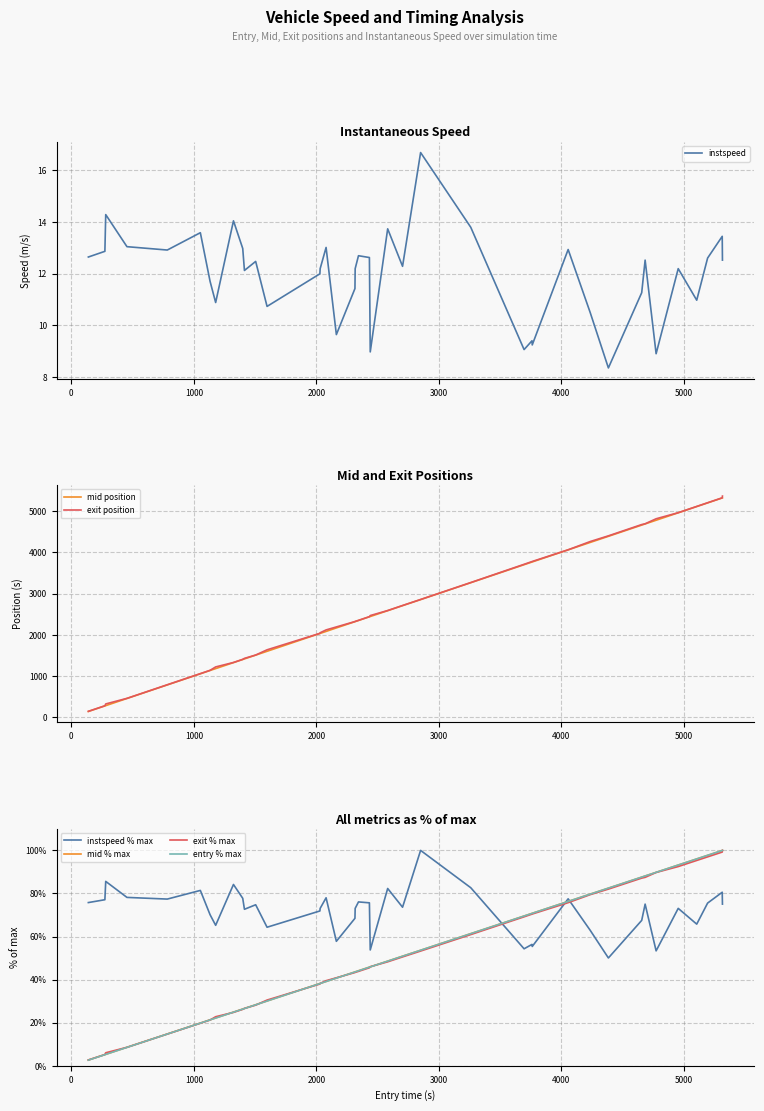

True or false: entry has more than 2 interior local peaks.

False